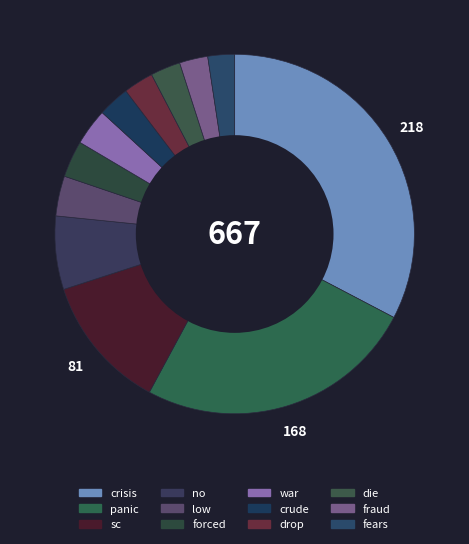

How many slices are in this pie chart?

12